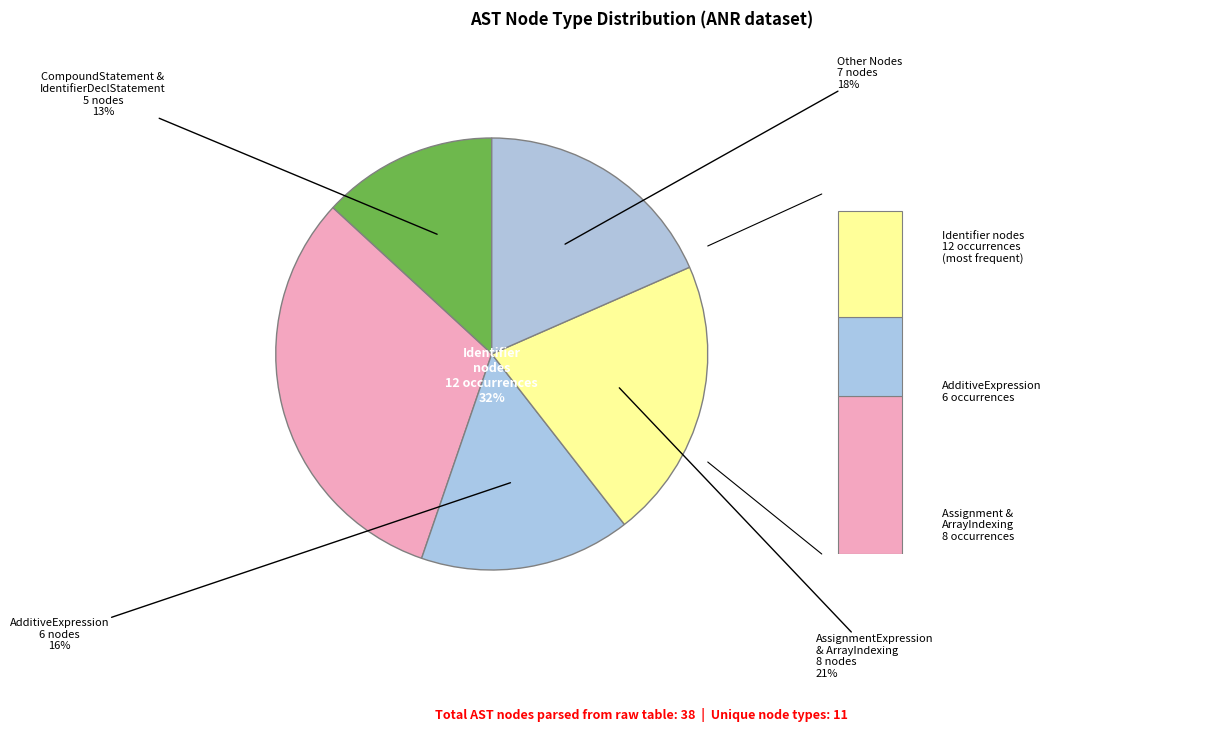

Which slice is the largest?

Identifier